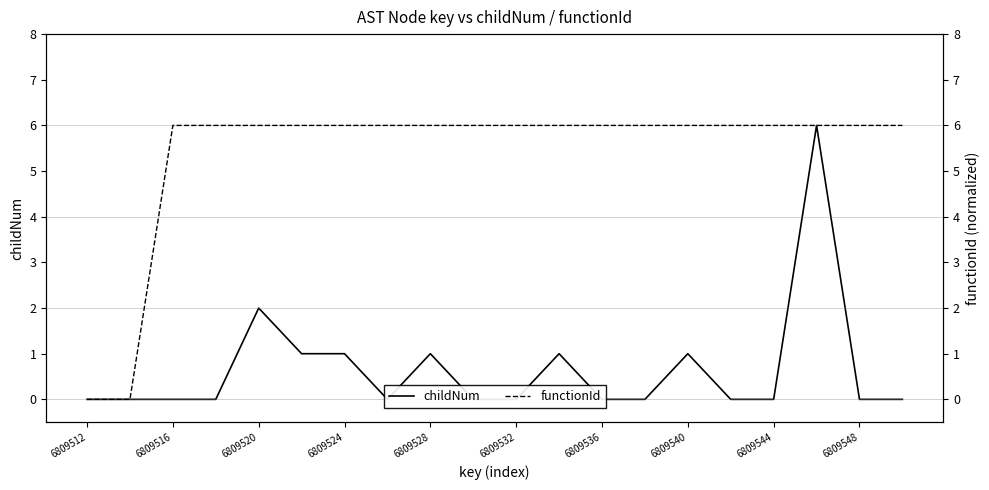

Reading left to right, extract all data points from this chart.

childNum: 0	0	0	0	2	1	1	0	1	0	0	1	0	0	1	0	0	6	0	0
functionId: 0	0	6	6	6	6	6	6	6	6	6	6	6	6	6	6	6	6	6	6